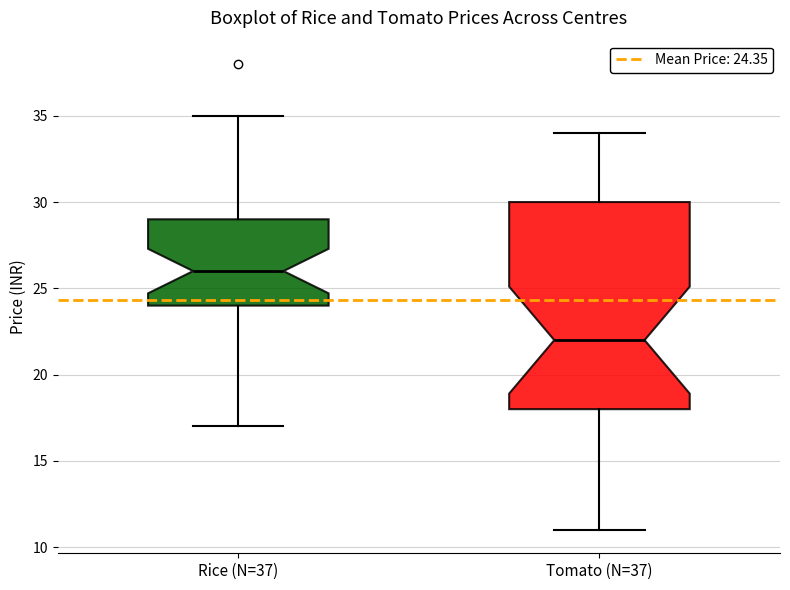

Reading left to right, read every box against the y-axis: the position of its median line, the range the box covers, and the ends of its whiskers. The values are not printed on the chart, so give them approximately, as read against the axis.

Rice (N=37): median 26, box 24 to 29, whiskers 17 to 35
Tomato (N=37): median 22, box 18 to 30, whiskers 11 to 34